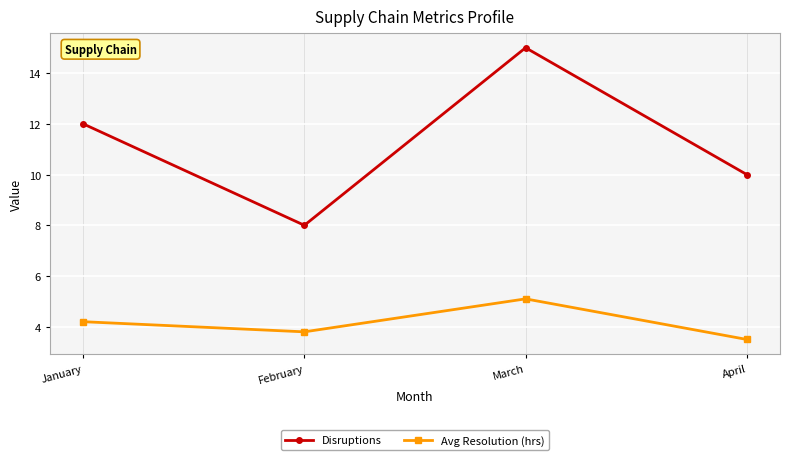

What is the difference between the highest and lowest values at March?

9.9